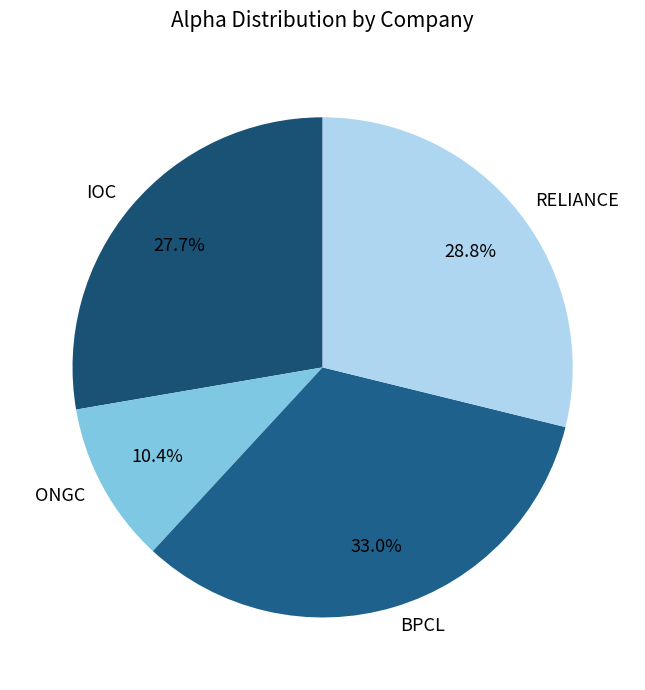

Count the number of slices in the pie.

4